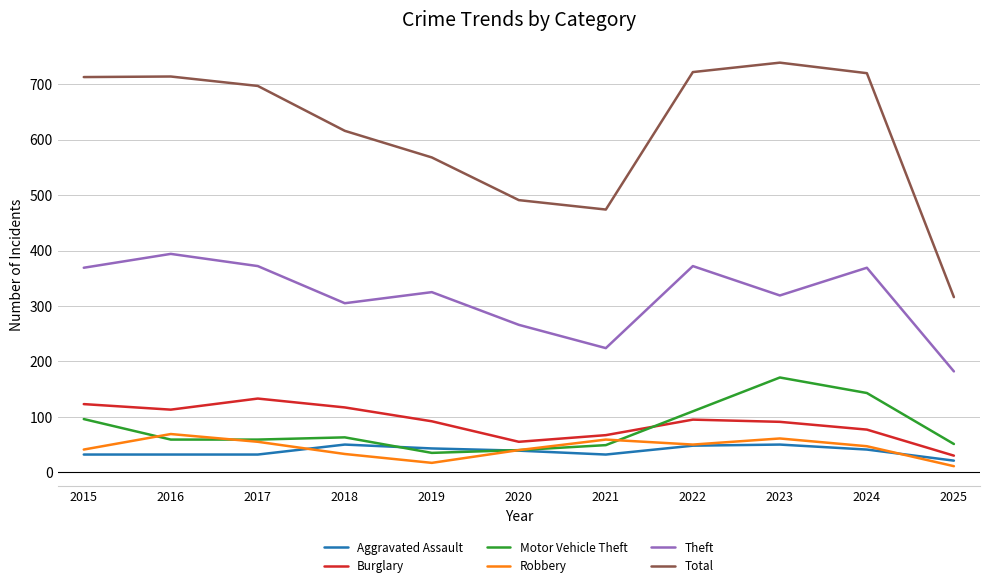

What is the difference between the maximum and second lowest values in the Total series?

265